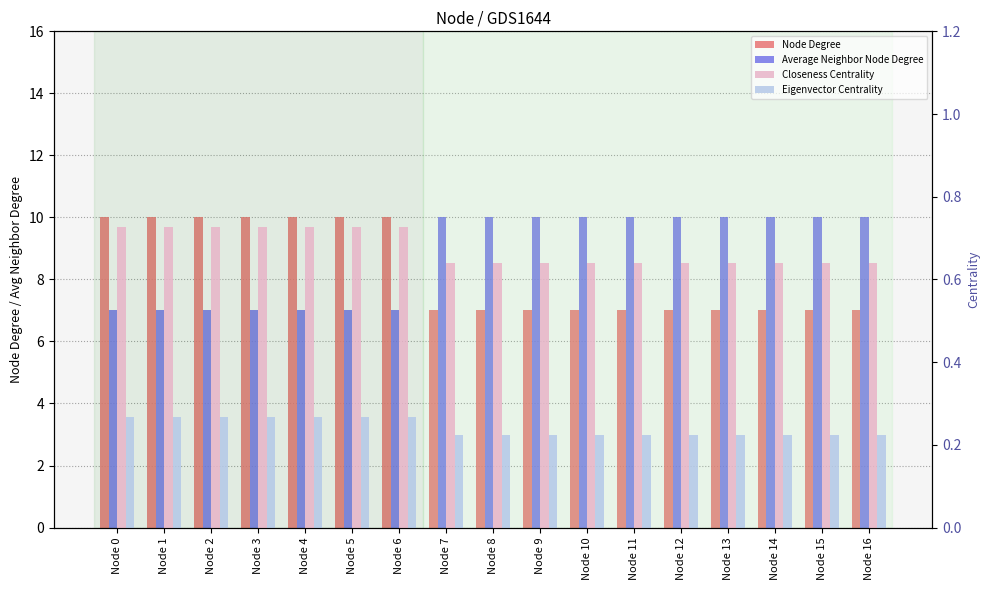

List the series in order of their peak value, highest first.

Node Degree, Average Neighbor Node Degree, Closeness Centrality, Eigenvector Centrality